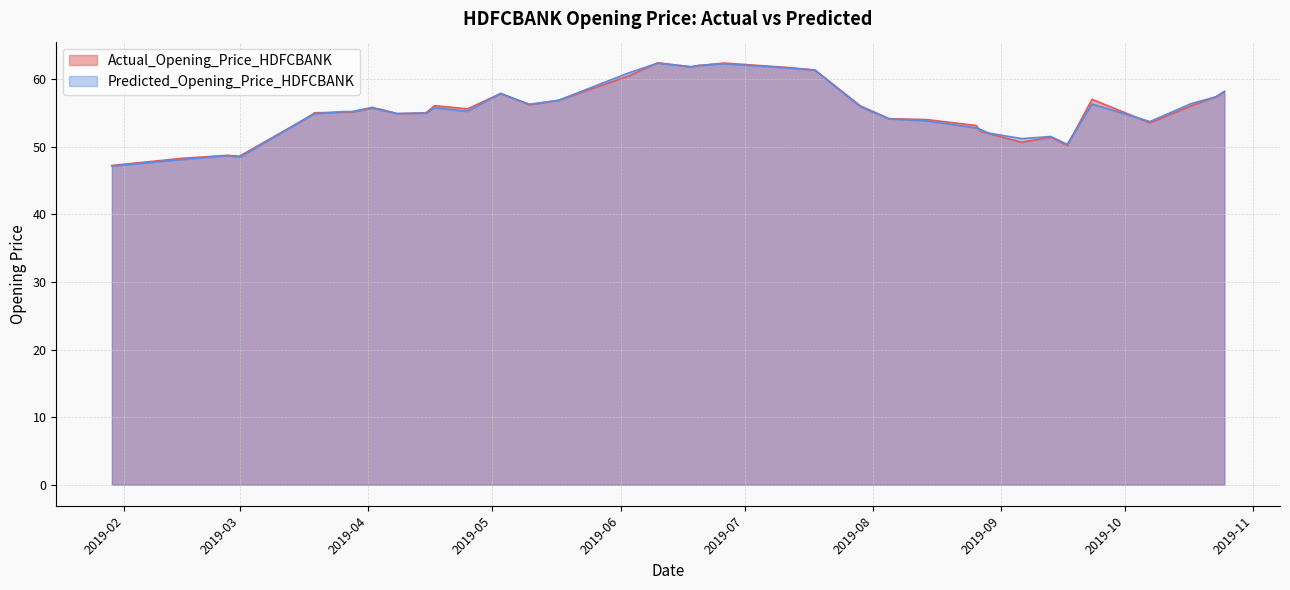

What is the difference between the Predicted_Opening_Price_HDFCBANK values at 2019-05-03 and 2019-03-28?

2.7